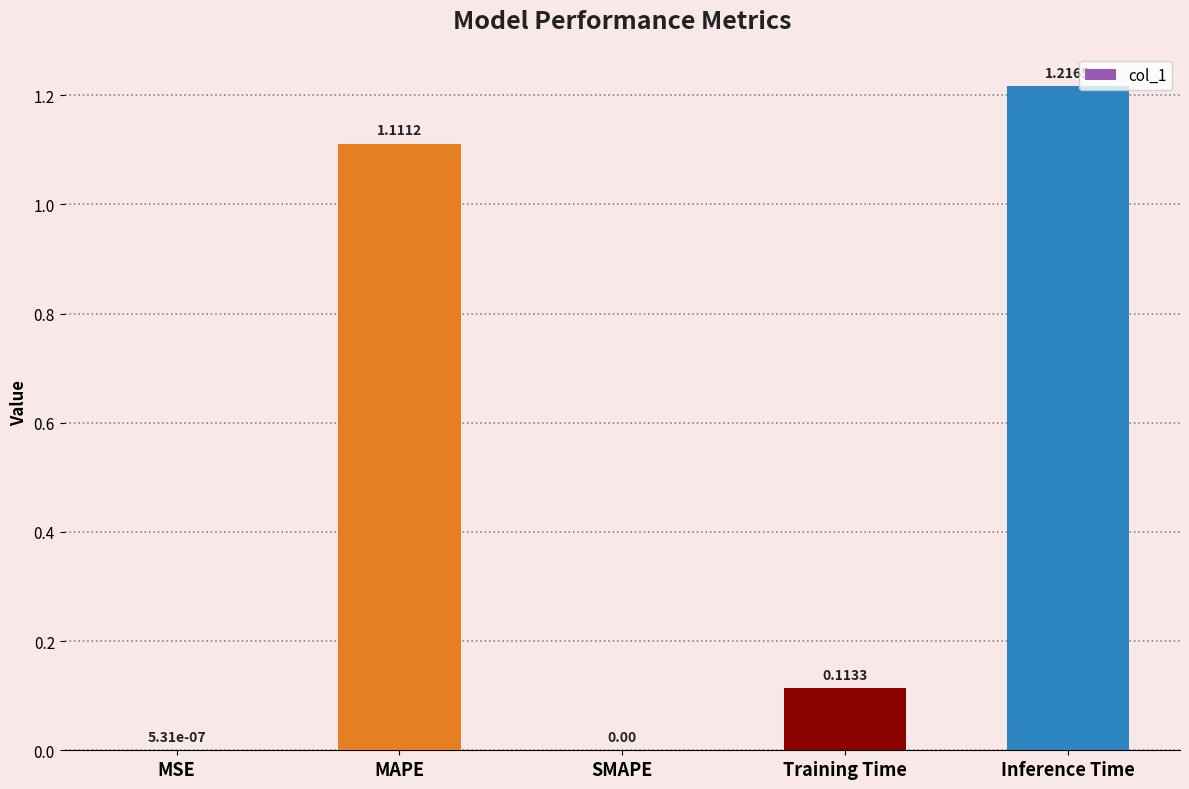

Which label corresponds to the largest value in the chart?

Inference Time